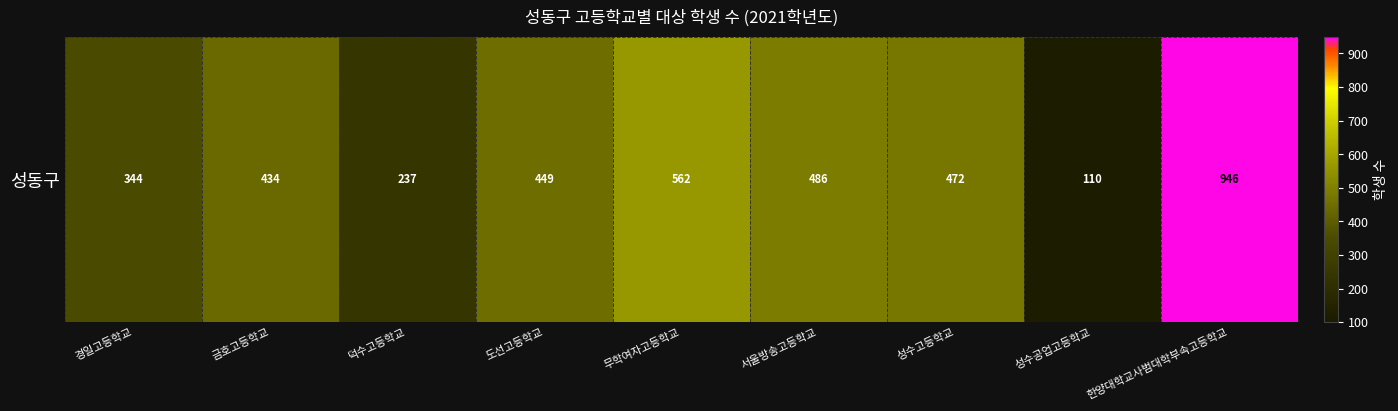

Is it true that the value at 한양대학교사범대학부속고등학교 is 1566?

False